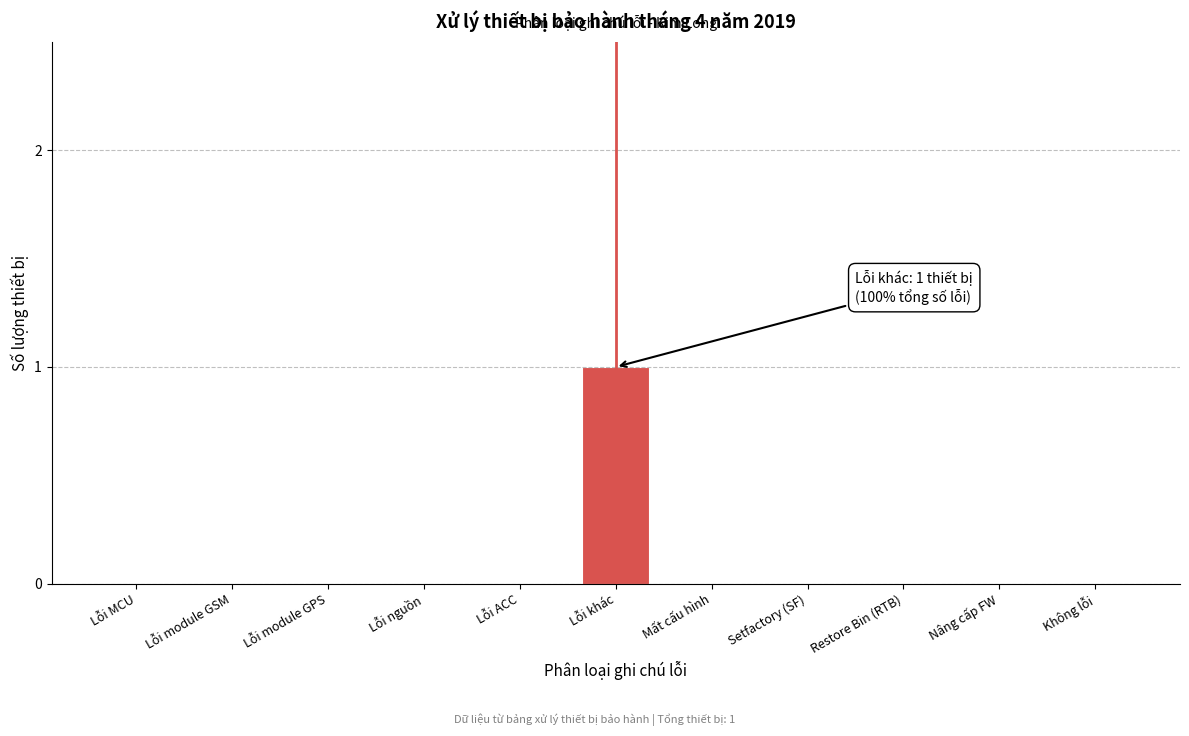

Reading right to left, what are all the values shown in this chart?

Không lỗi=0	Nâng cấp FW=0	Restore Bin (RTB)=0	Setfactory (SF)=0	Mất cấu hình=0	Lỗi khác=1	Lỗi ACC=0	Lỗi nguồn=0	Lỗi module GPS=0	Lỗi module GSM=0	Lỗi MCU=0